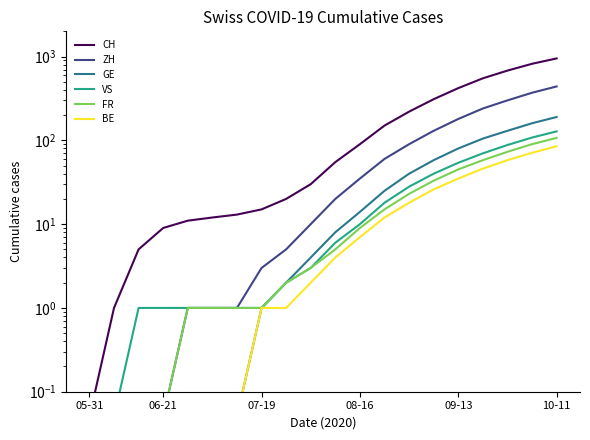

The CH series shows 820.0 at 18. True or false?

True